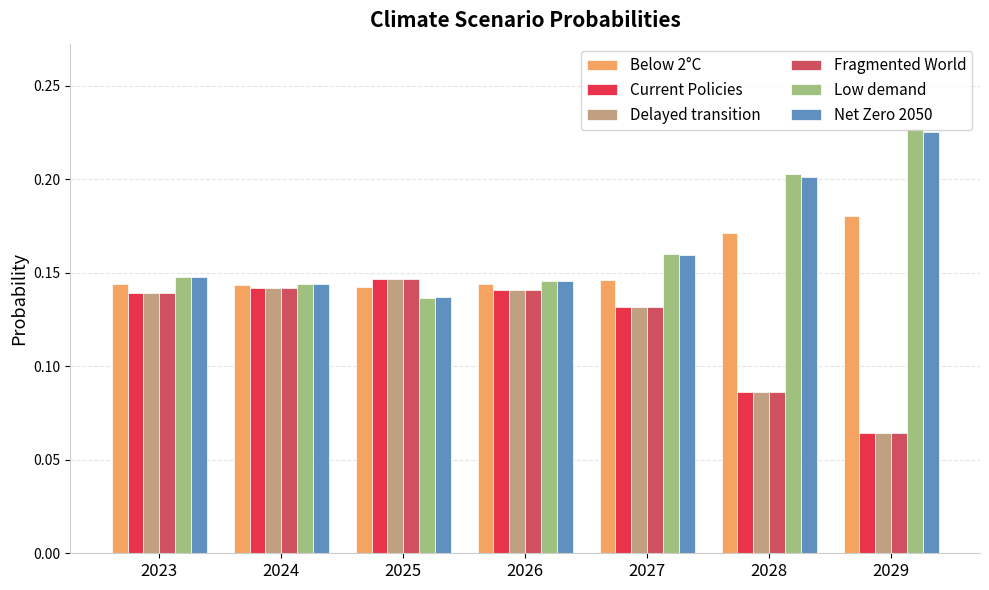

Which category has the lowest value across all series?

2029